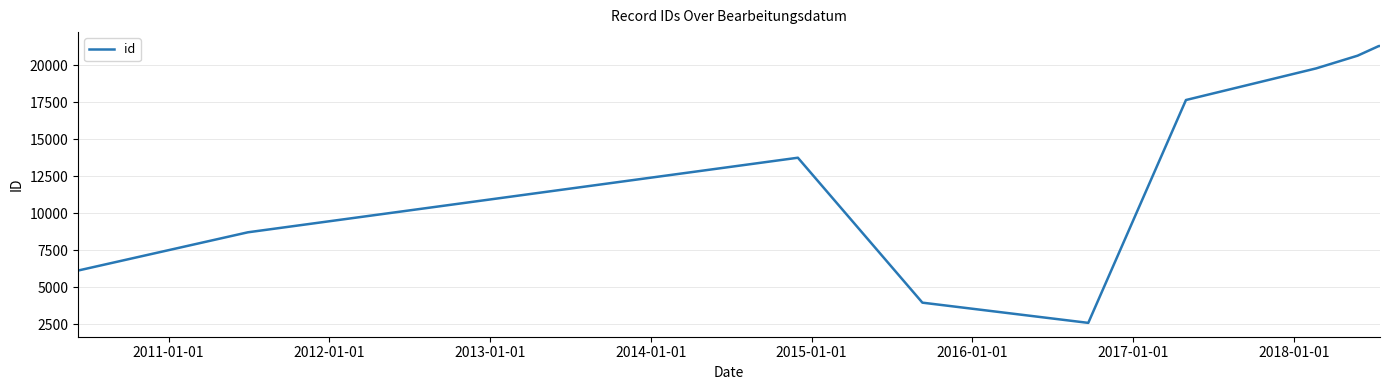

What is the minimum value shown in the chart?

2593